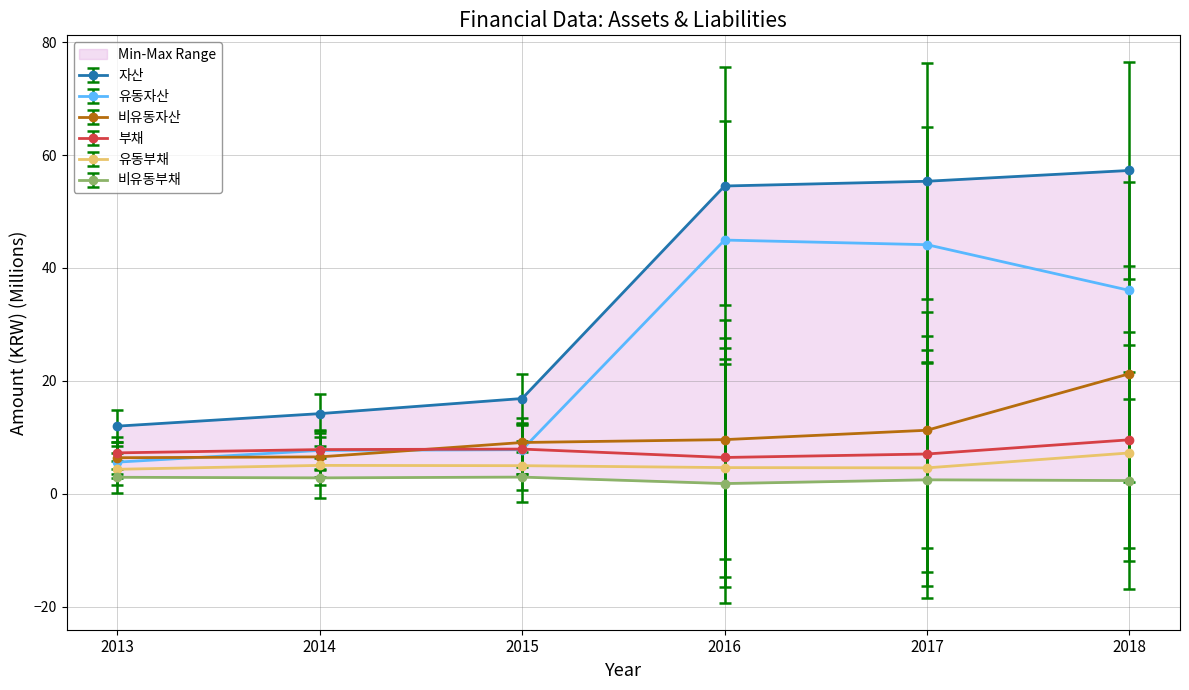

What are all the series names shown in the legend?

자산, 유동자산, 비유동자산, 부채, 유동부채, 비유동부채